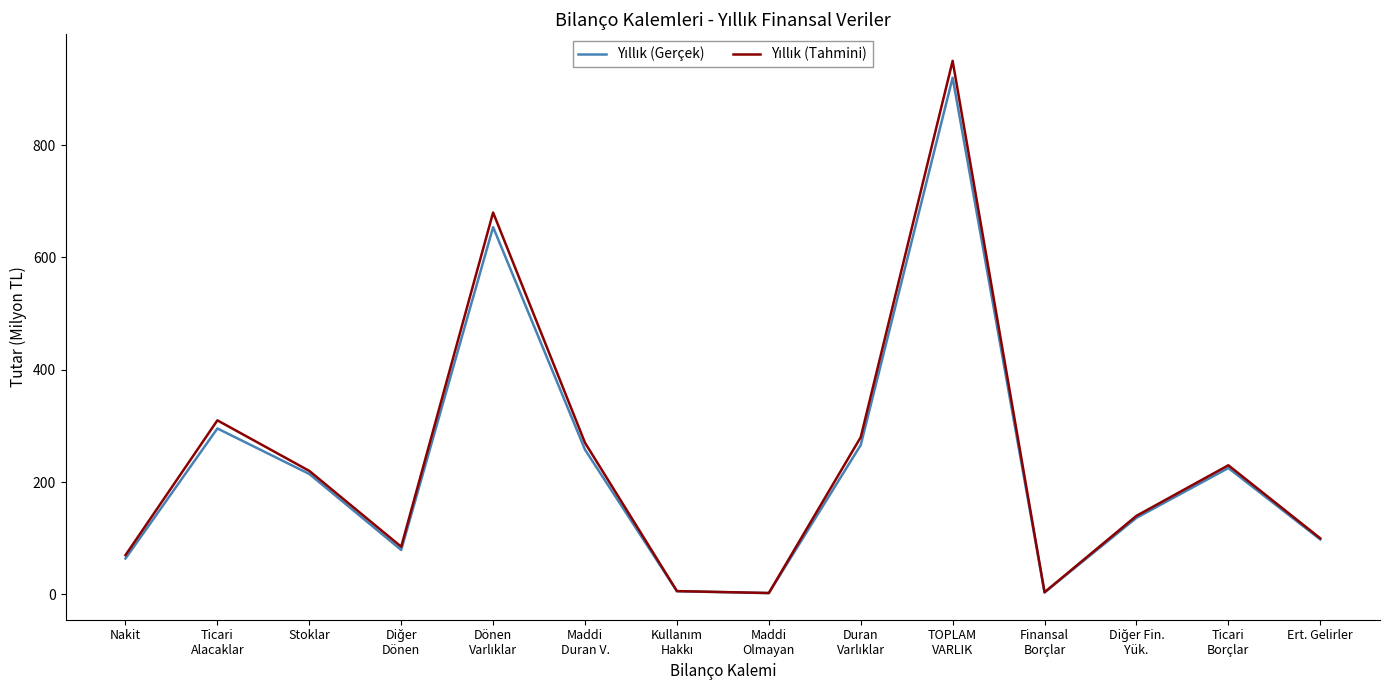

What is the total value across all series at Stoklar?

434.6